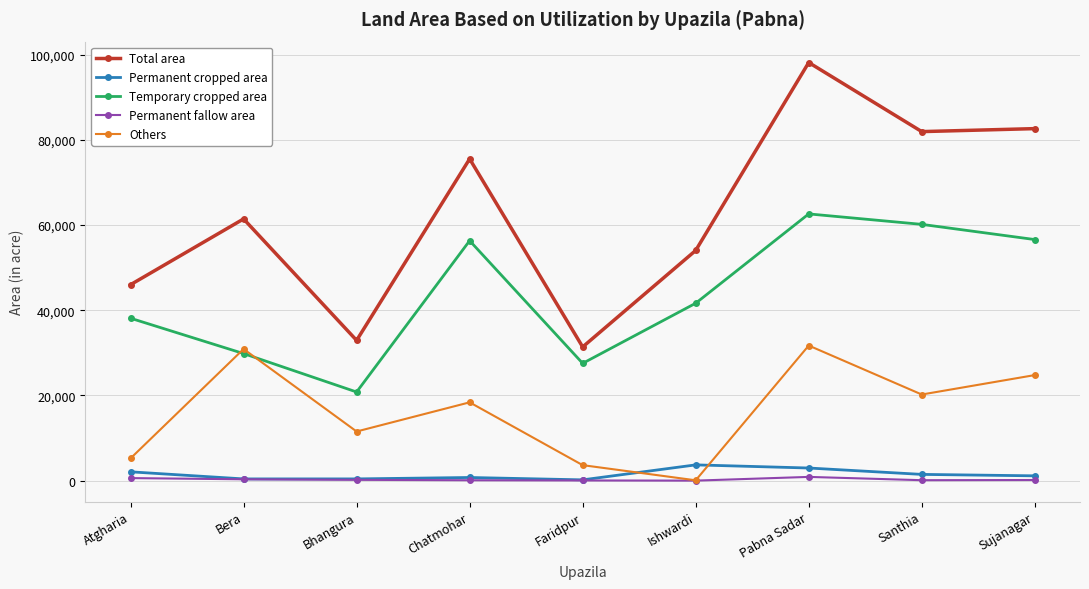

What are all the series names shown in the legend?

Total area, Permanent cropped area, Temporary cropped area, Permanent fallow area, Others